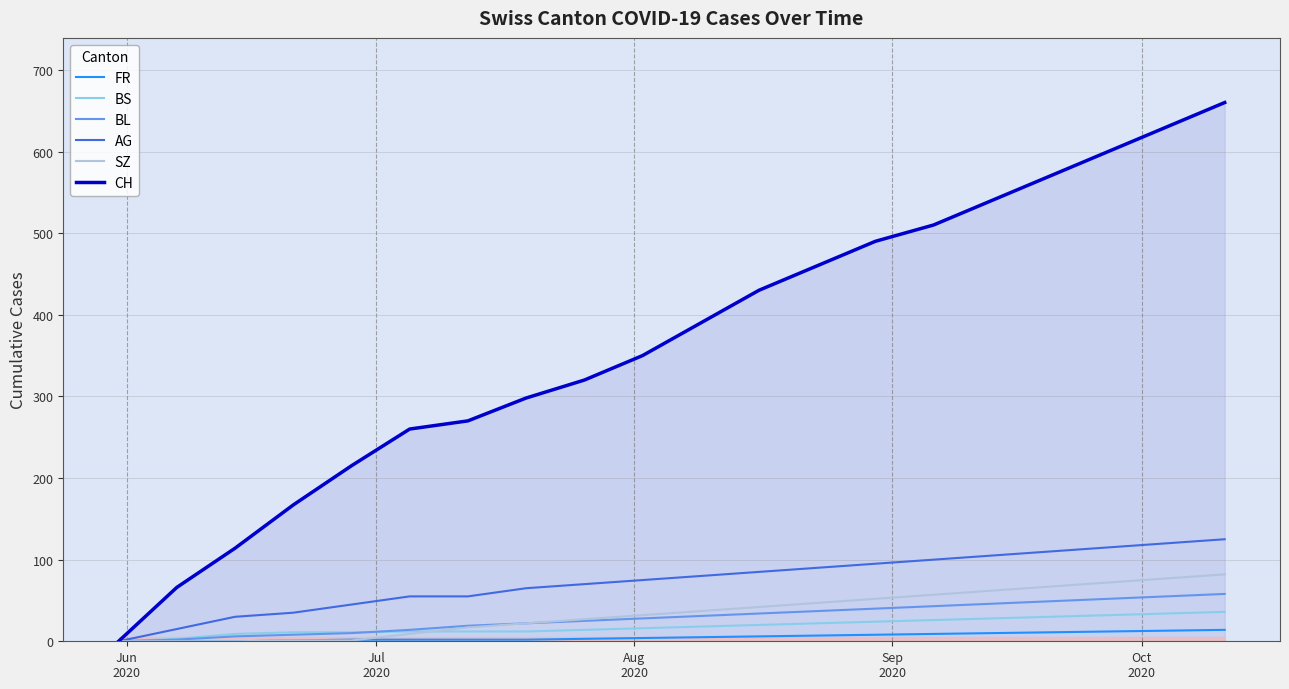

True or false: AG and FR intersect in this chart.

False